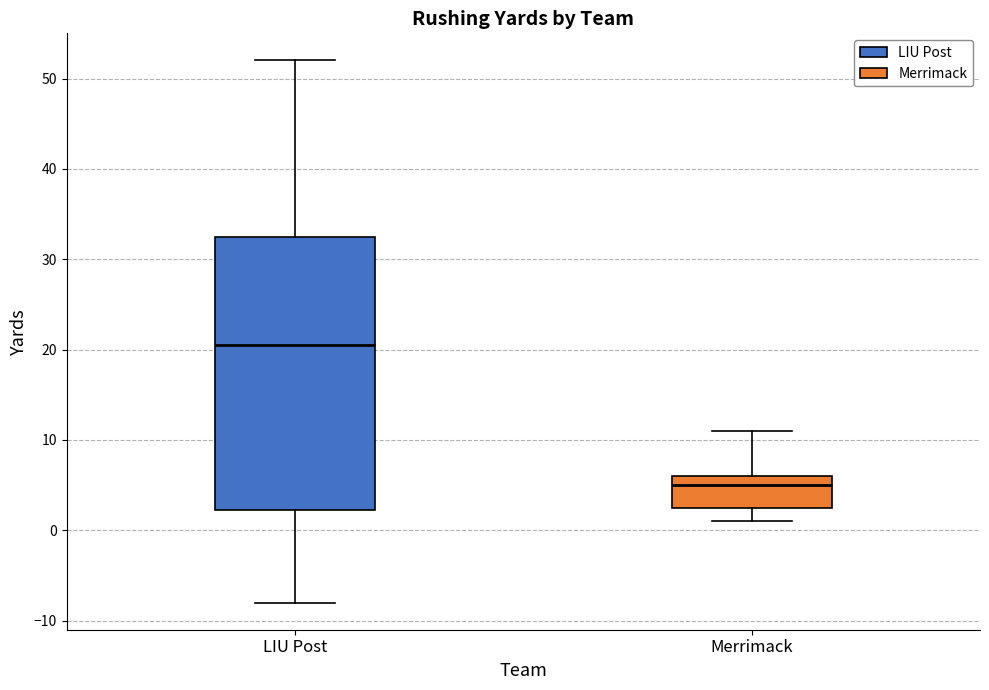

Which box has the lowest median line?

Merrimack